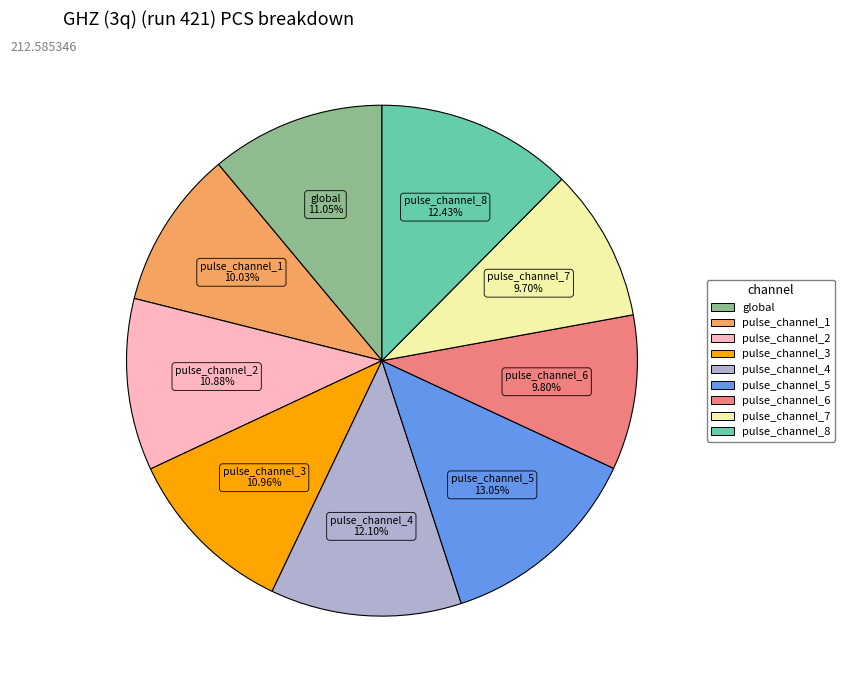

Is there a majority slice in this chart?

No